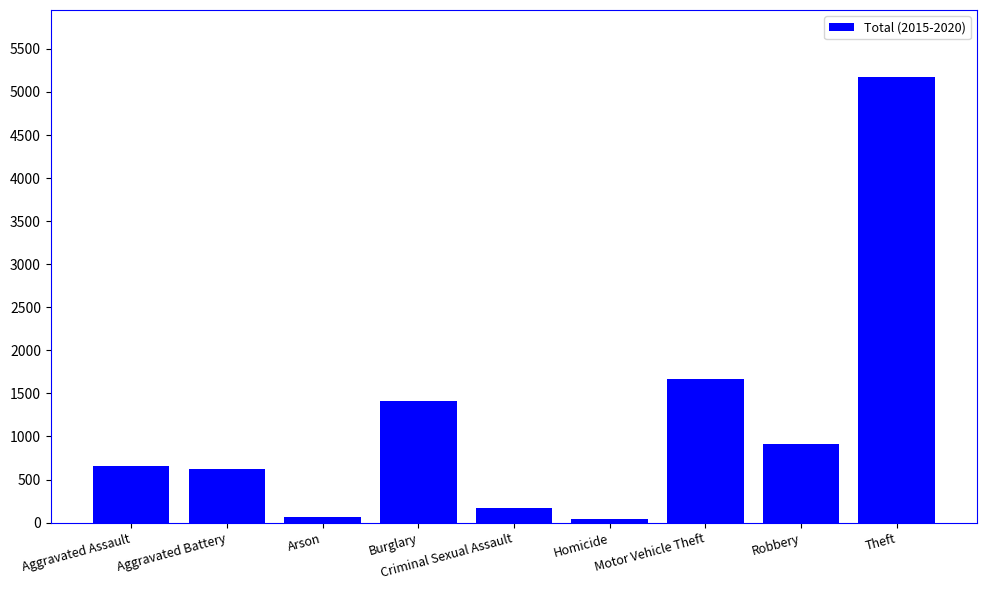

How many data points are less than 653?

4